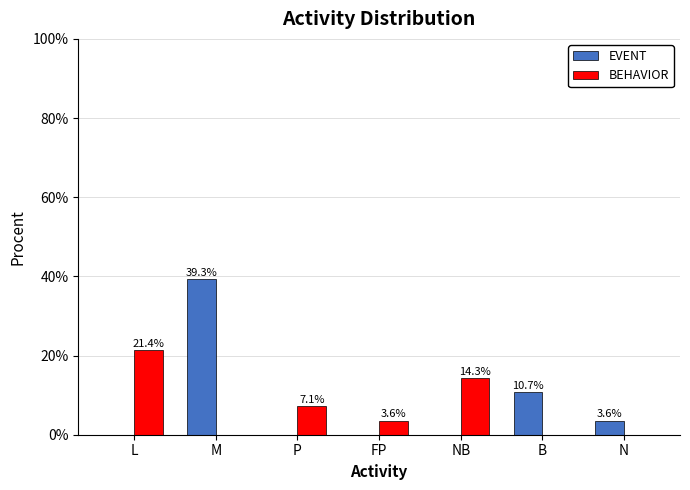

Reading right to left, transcribe all the data shown in this chart.

EVENT: N=3.6	B=10.7	NB=0.0	FP=0.0	P=0.0	M=39.3	L=0.0
BEHAVIOR: N=0.0	B=0.0	NB=14.3	FP=3.6	P=7.1	M=0.0	L=21.4